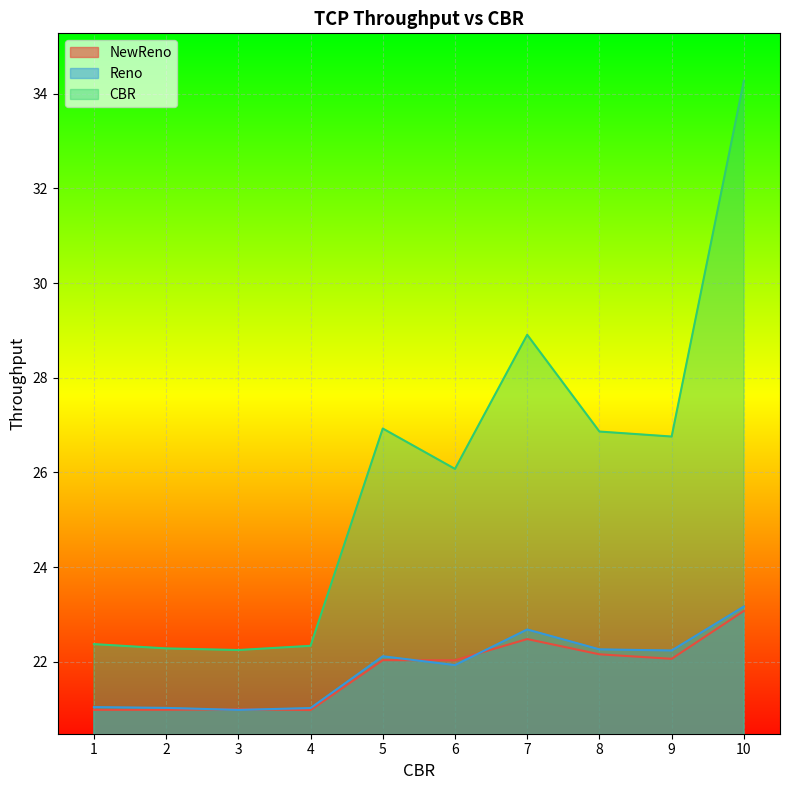

How many lines are shown in the chart?

3